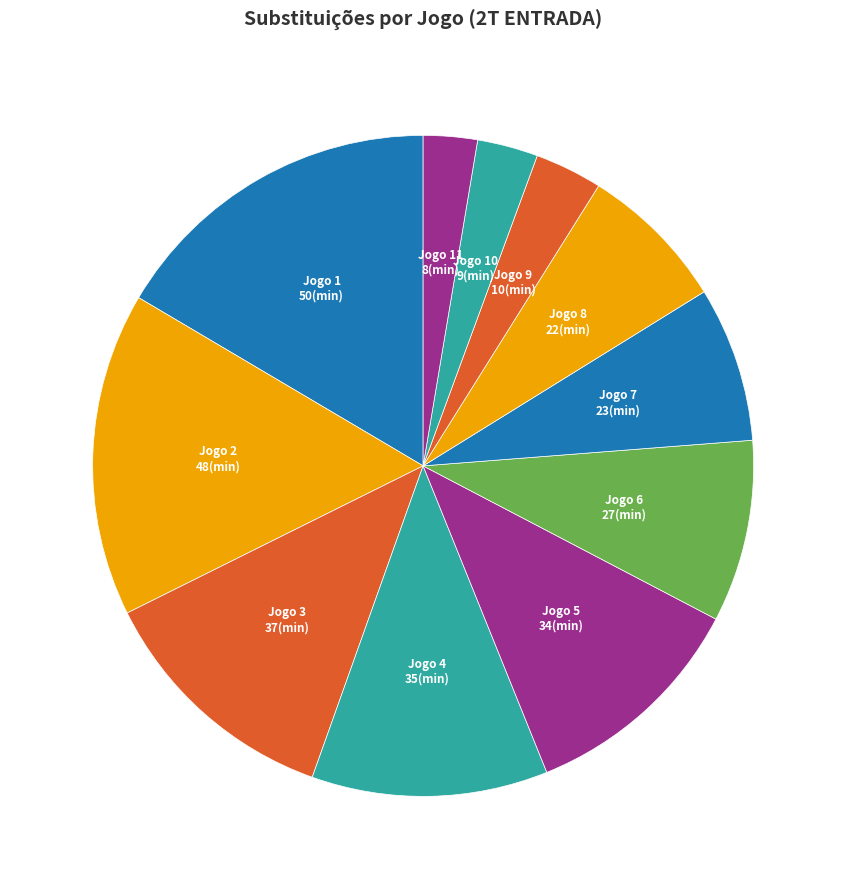

Rank the categories by value from highest to lowest.

Jogo 1, Jogo 2, Jogo 3, Jogo 4, Jogo 5, Jogo 6, Jogo 7, Jogo 8, Jogo 9, Jogo 10, Jogo 11